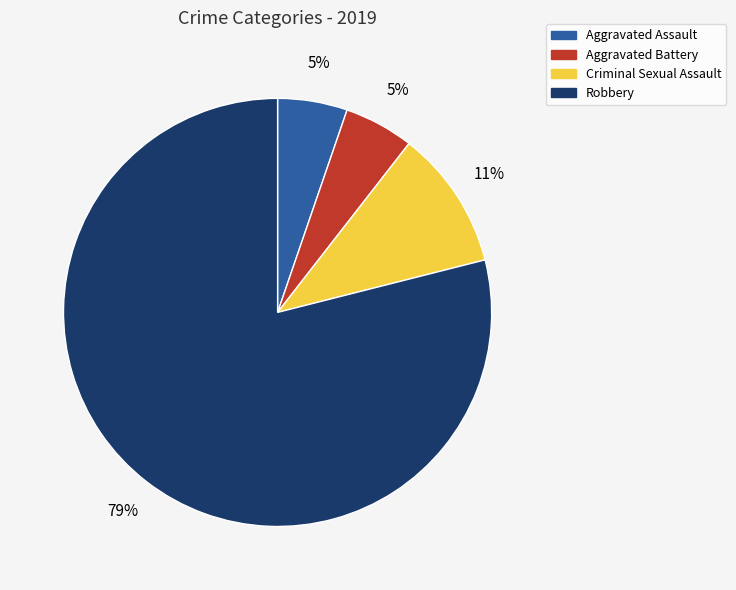

Approximately how many times larger is the value at Aggravated Battery compared to Criminal Sexual Assault?

0.5